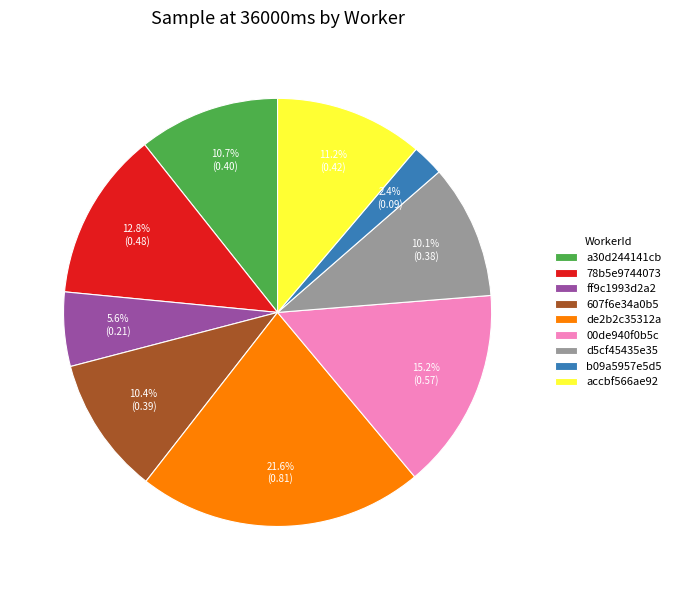

To the nearest percent, what is the average slice percentage?

11%